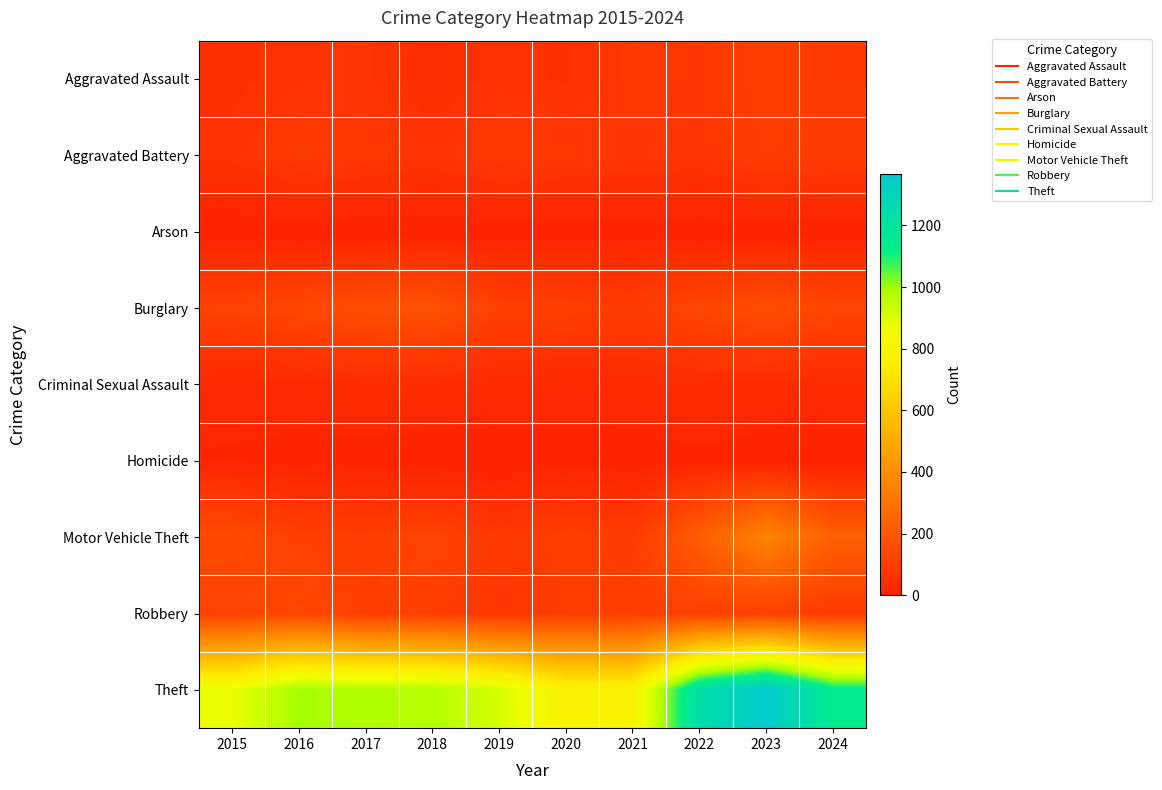

Rank the series at 2024 from highest to lowest value.

Theft, Motor Vehicle Theft, Burglary, Aggravated Battery, Robbery, Aggravated Assault, Criminal Sexual Assault, Arson, Homicide